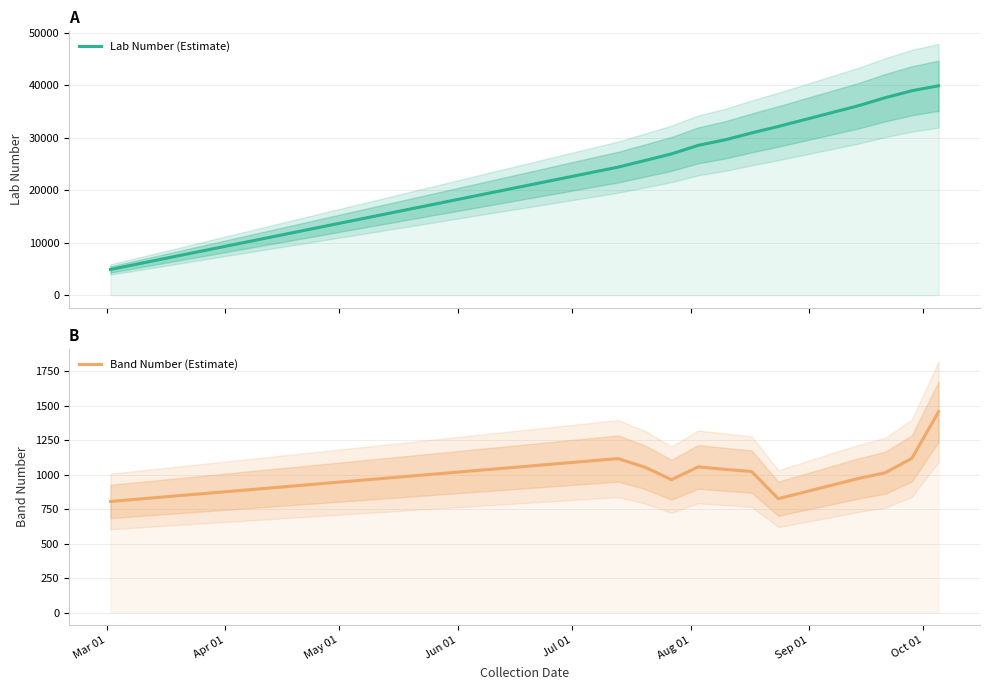

Does the chart display data point markers on the line(s)?

No